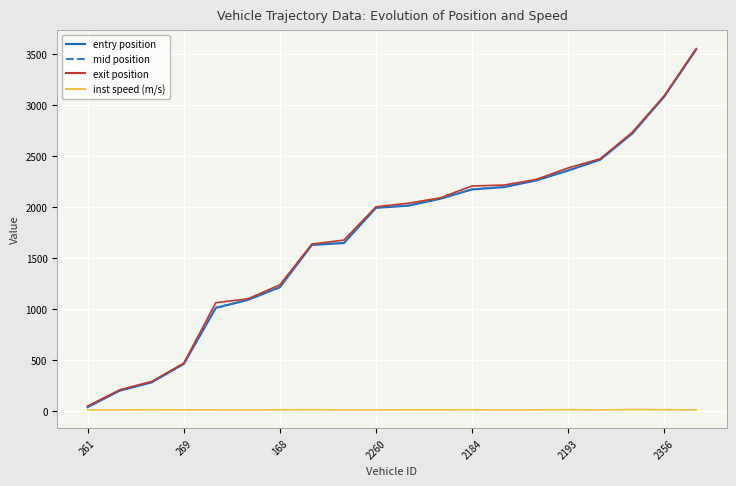

Which series has the largest range (max minus min)?

entry position